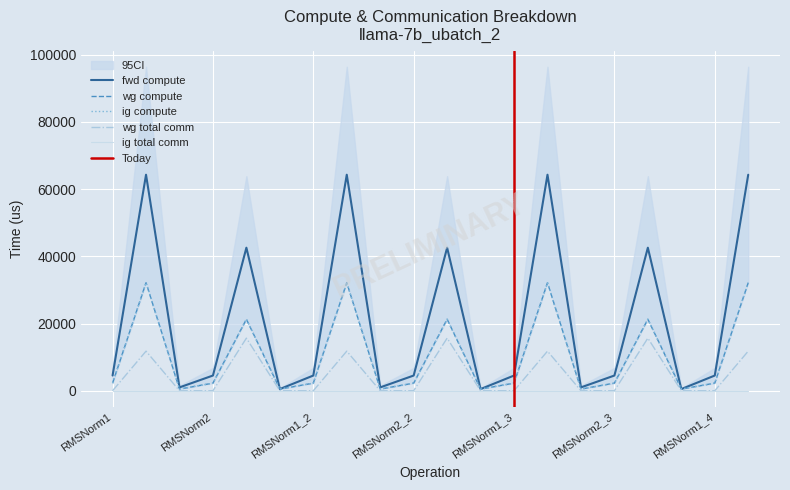

The value of fwd compute at RMSNorm2_3 is 4528.1. True or false?

True